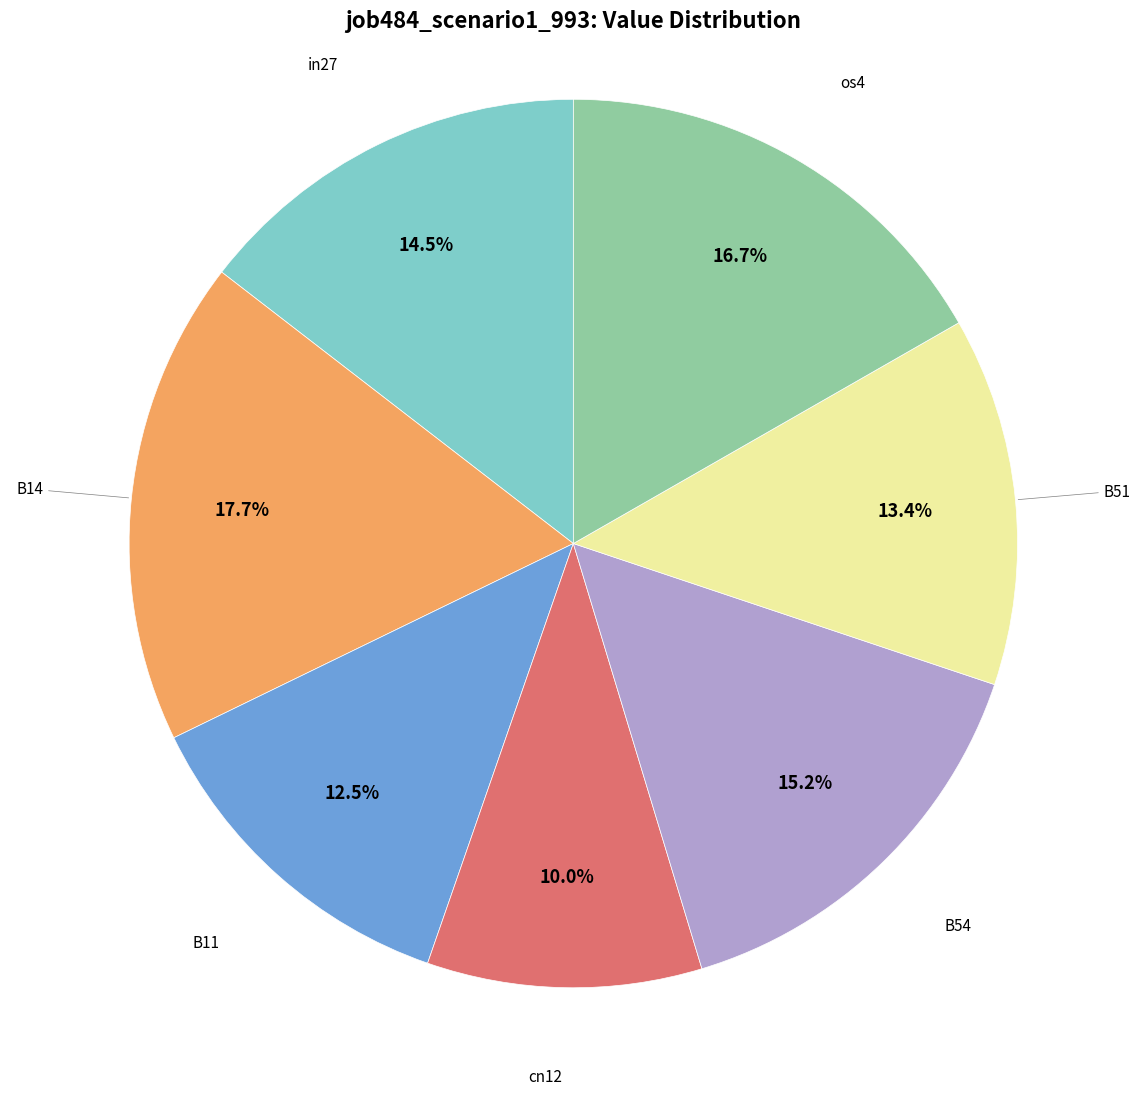

Count the number of slices in the pie.

7